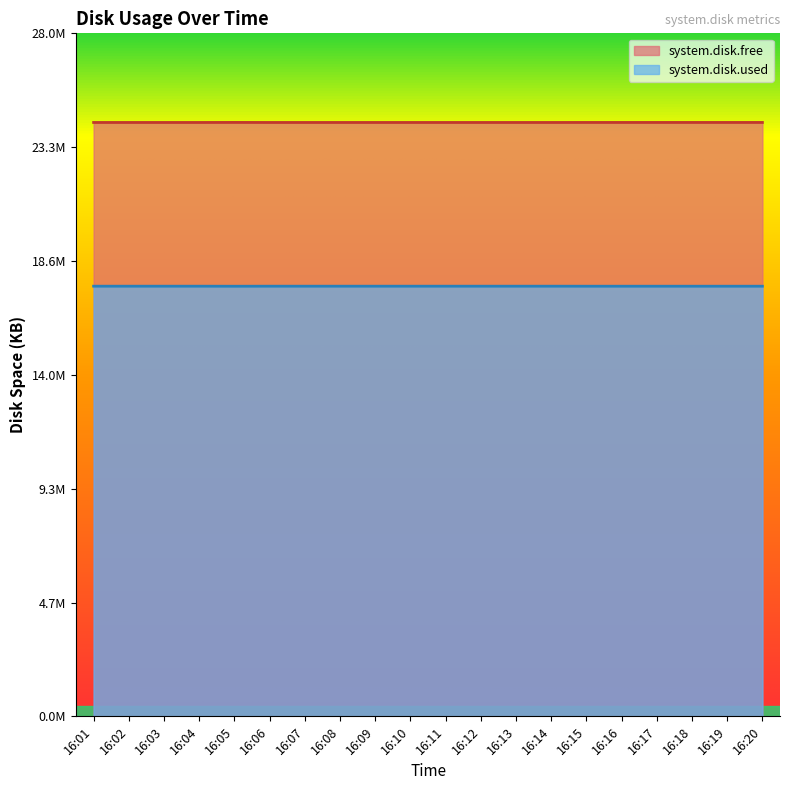

What is the value of the system.disk.free point at the 14th from the left?

24.3